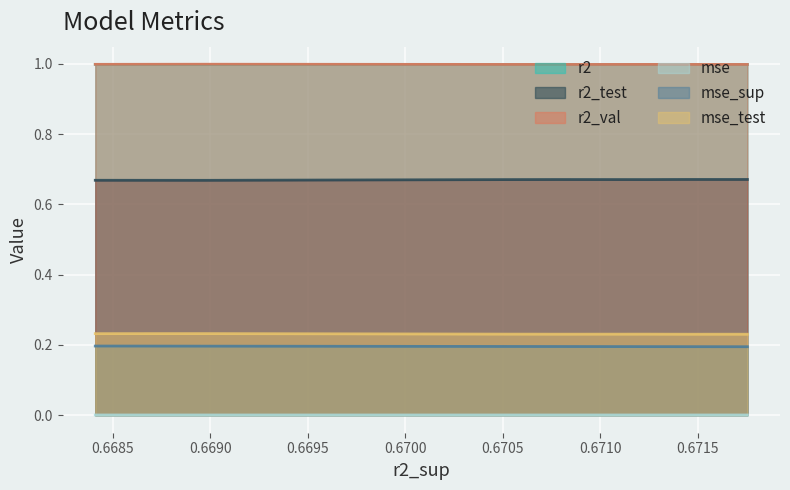

True or false: r2 has more than 0 interior local peaks.

True